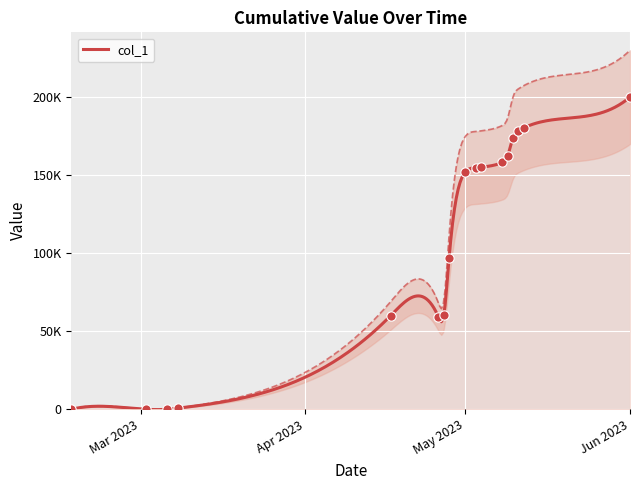

Which has a higher value, 2023-05-08 or 2023-05-09?

2023-05-09